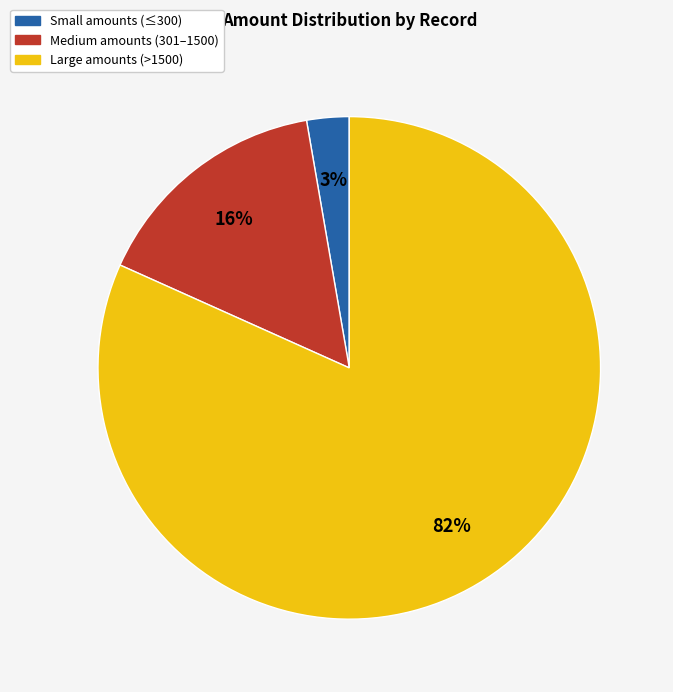

Which has a higher value, Large amounts (>1500) or Medium amounts (301–1500)?

Large amounts (>1500)